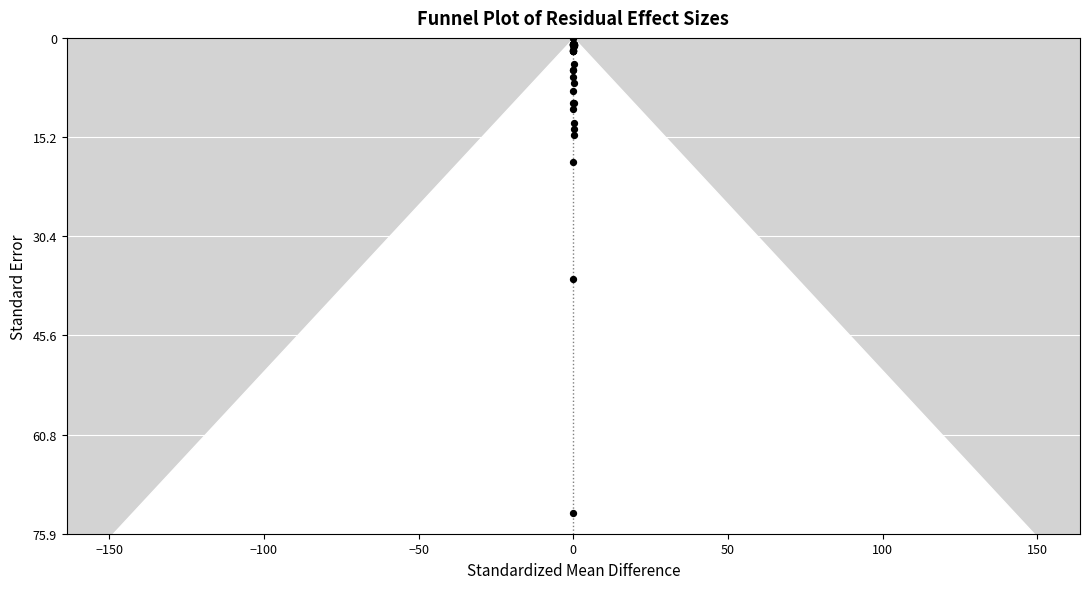

What Y value in the scatter plot is closest to 36?

37.0